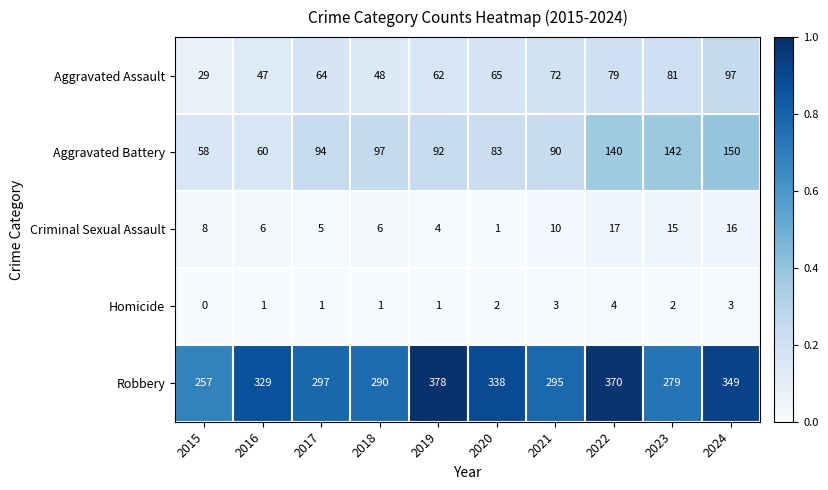

How many series are shown in this chart?

5